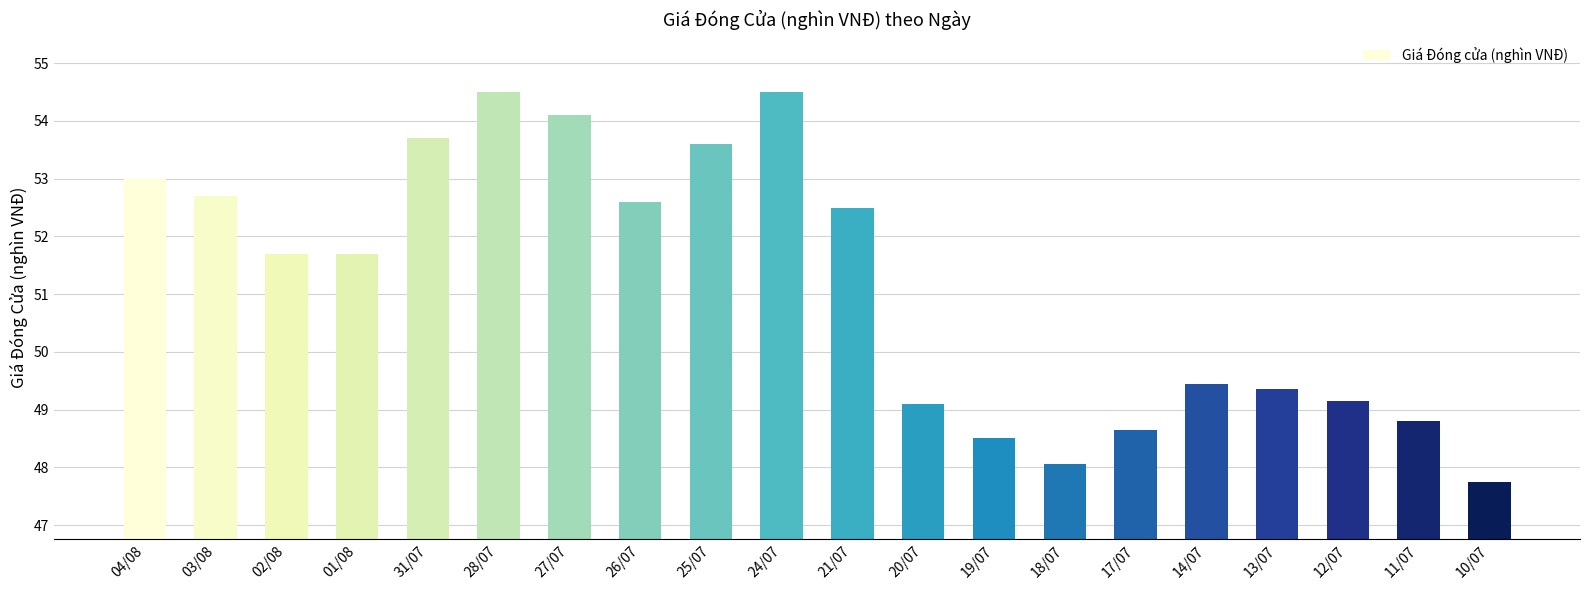

Which label corresponds to the smallest value in the chart?

10/07